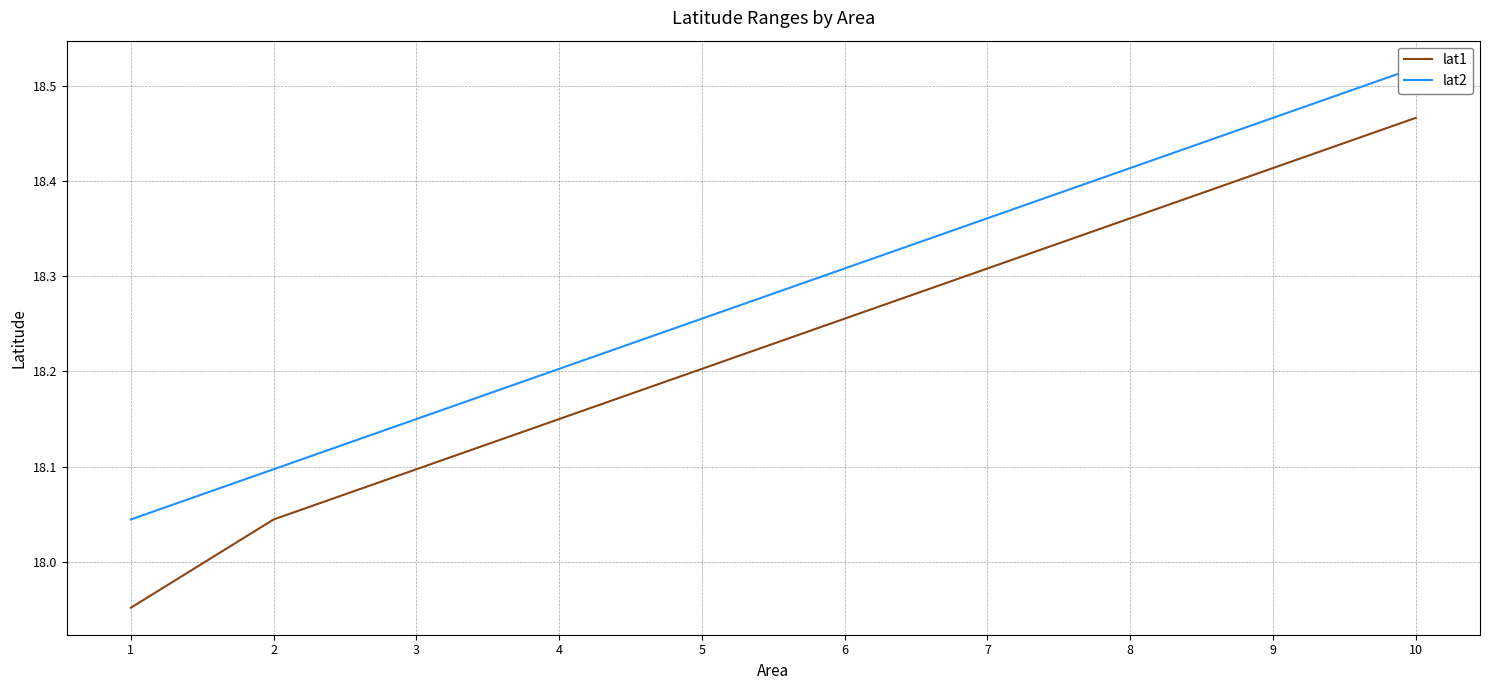

Which series changed the most between 3 and 5?

lat1